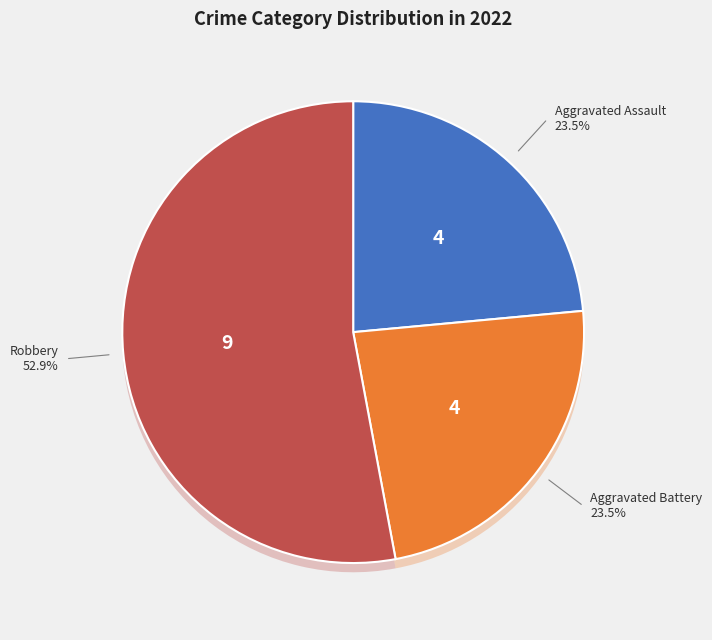

Between Aggravated Battery and Robbery, which is larger?

Robbery